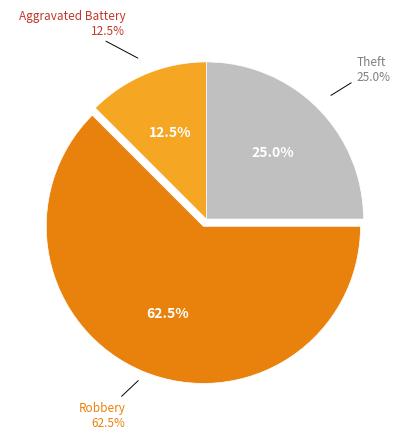

Rank the categories by value from highest to lowest.

Robbery, Theft, Aggravated Battery